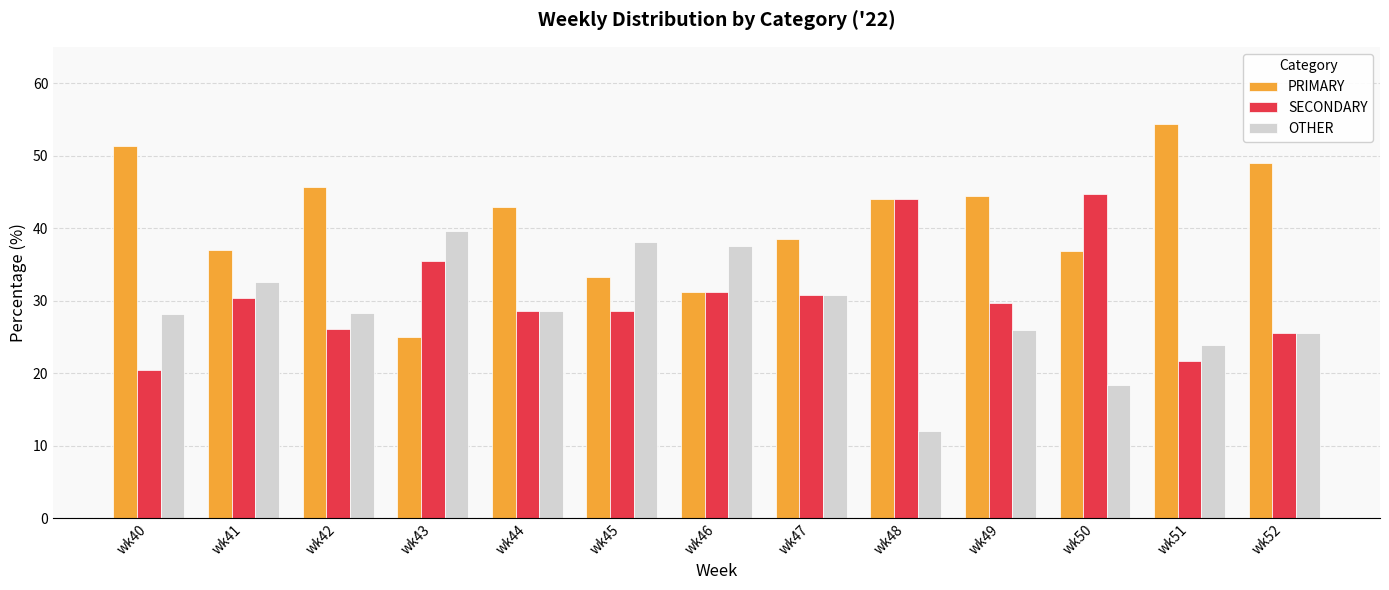

What is the maximum value shown in the chart?

54.3